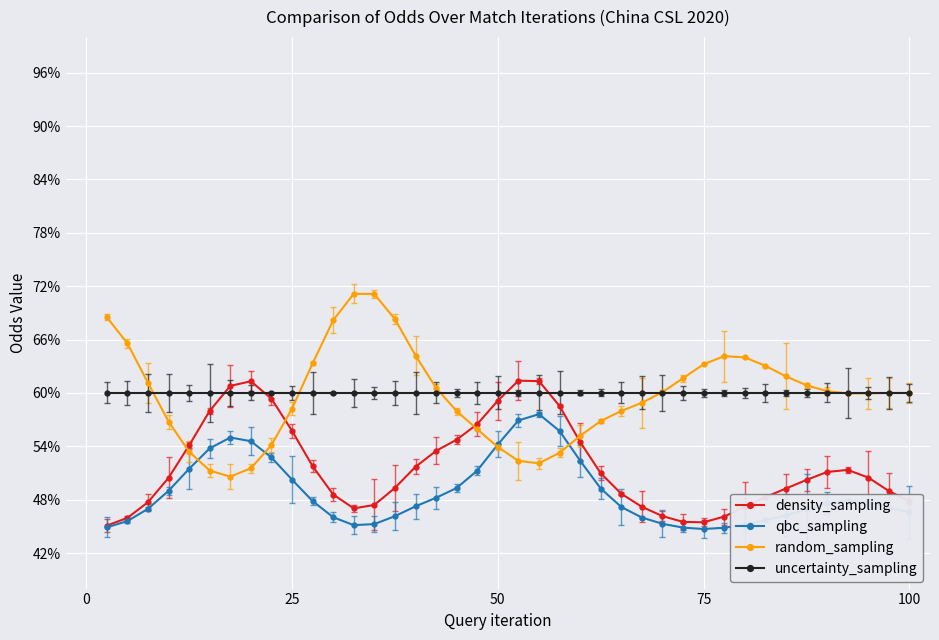

How many interior local valleys does the density_sampling series have?

2